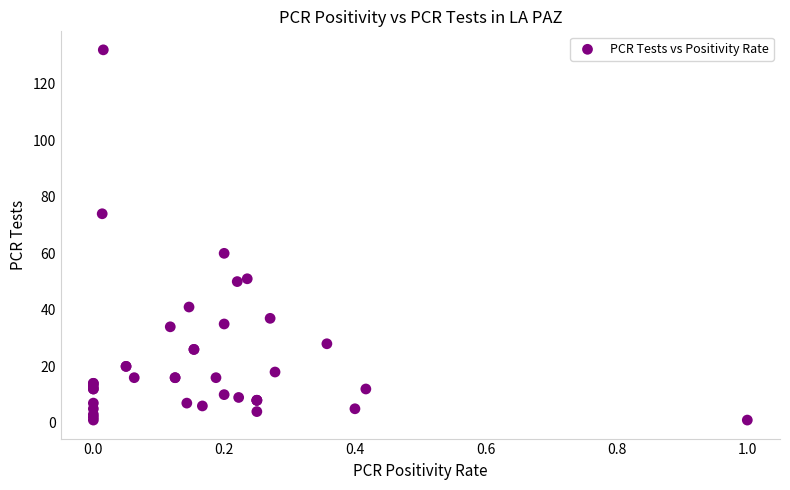

What Y value in the scatter plot is closest to 66?

60